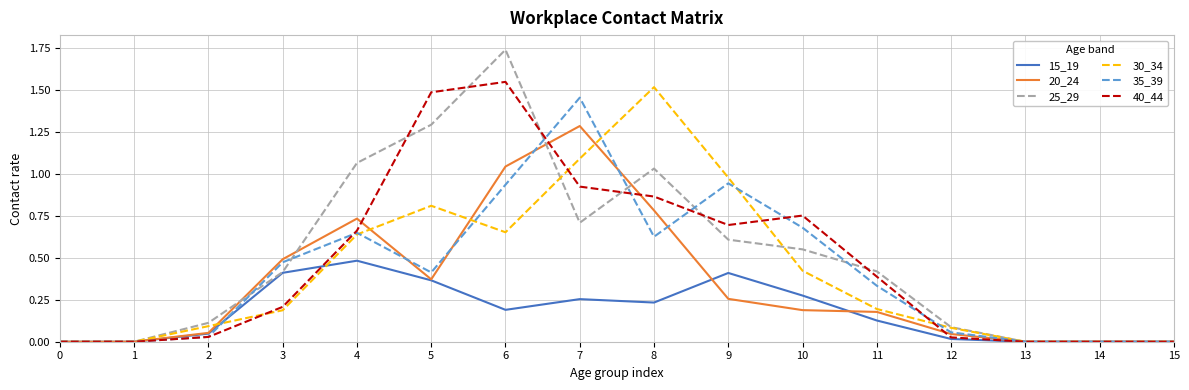

Is the value of 40_44 at 12 greater than the value of 20_24 at 0?

Yes